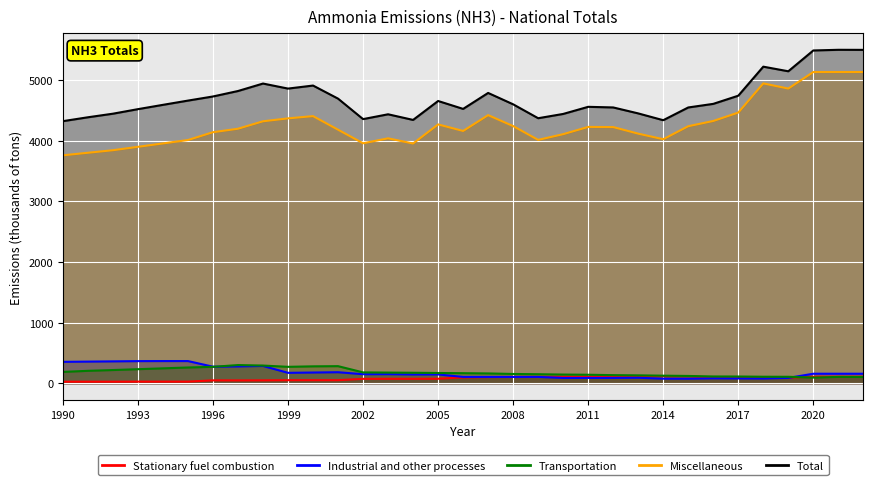

True or false: Stationary fuel combustion has a value of 115.1 at 2014.

True